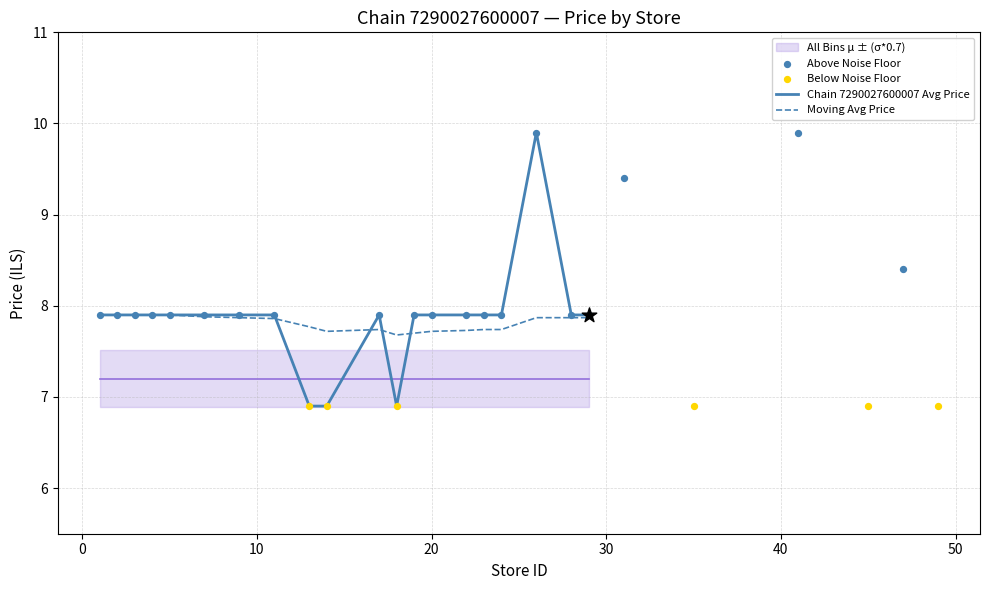

Which series contains the lowest Y value?

Chain 7290027600007 - Avg Price by Store Group